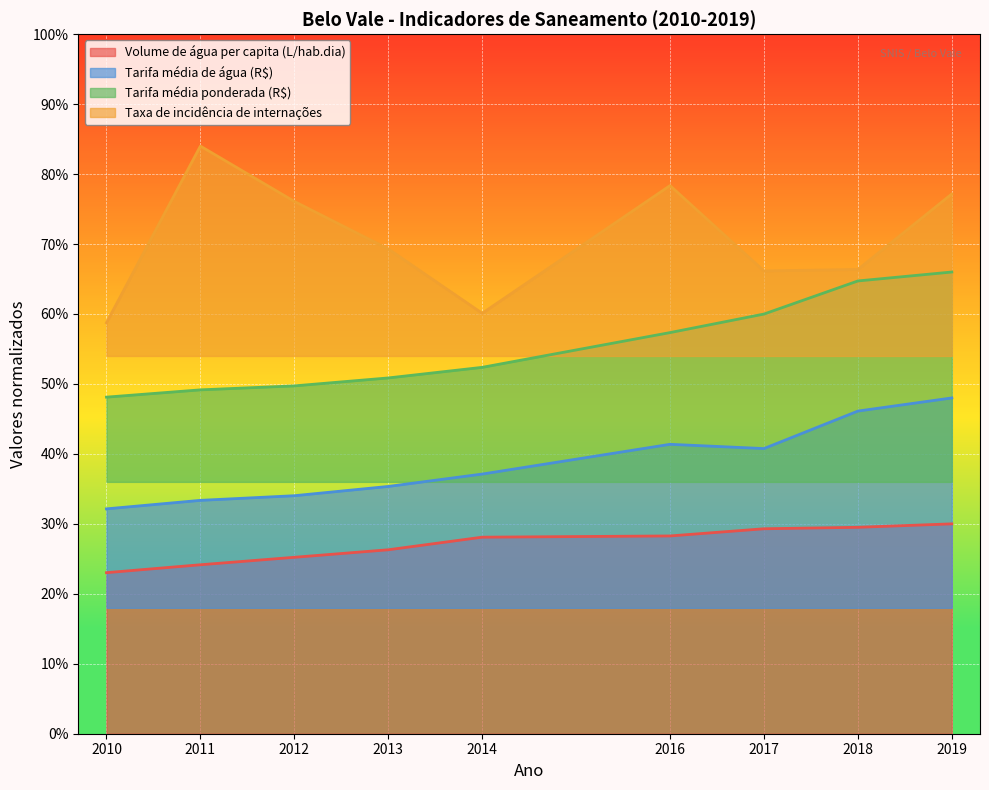

What is the value of the Tarifa_media_ponderada point at the 9th from the left?

66.0